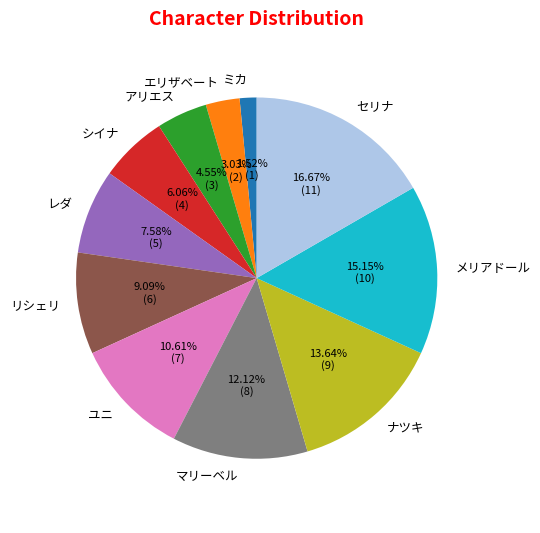

What percentage is the マリーベル slice, to the nearest percent?

12%